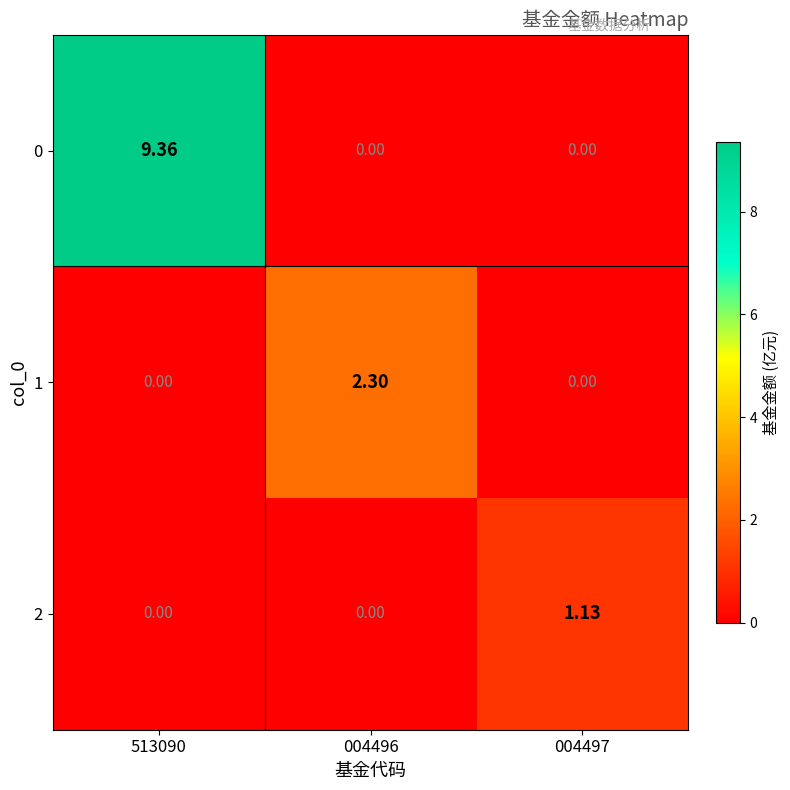

Reading left to right, list all the values displayed in this chart.

0: 513090=9.4	004496=0.0	004497=0.0
1: 513090=0.0	004496=2.3	004497=0.0
2: 513090=0.0	004496=0.0	004497=1.1